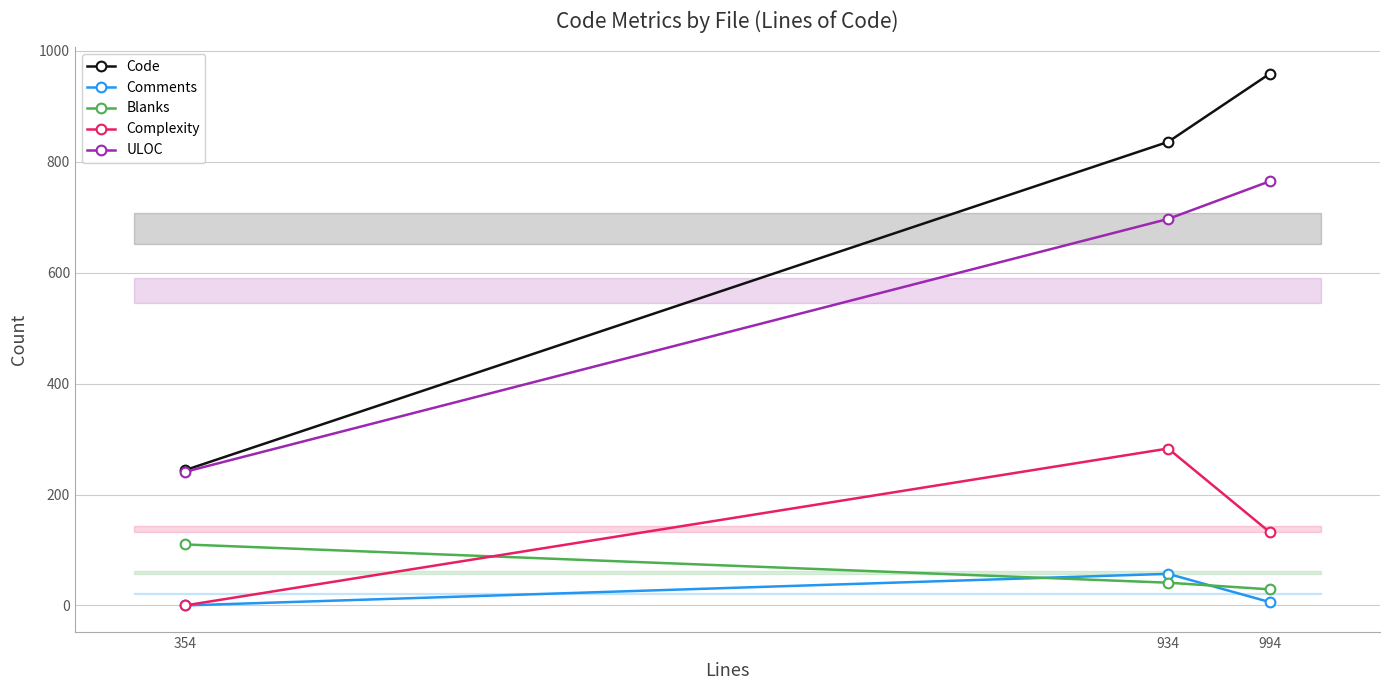

Rank the categories by Code value from lowest to highest.

354, 934, 994